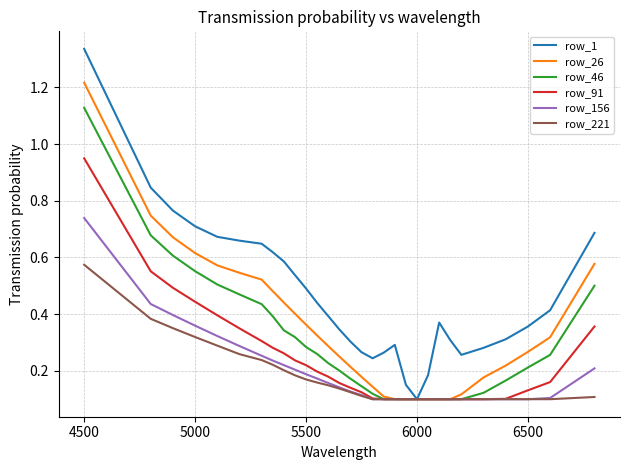

Which series has the largest total across all categories?

row_1